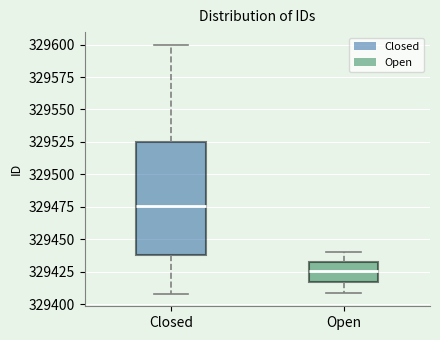

Reading left to right, transcribe this box plot: for each box, give where its median line is, the range the box spans, and where its two whiskers end, as read against the y-axis. The values are not printed on the chart, so give them approximately, as read against the axis.

Closed: median 329475, box 329440 to 329525, whiskers 329410 to 329600
Open: median 329425, box 329415 to 329435, whiskers 329410 to 329440